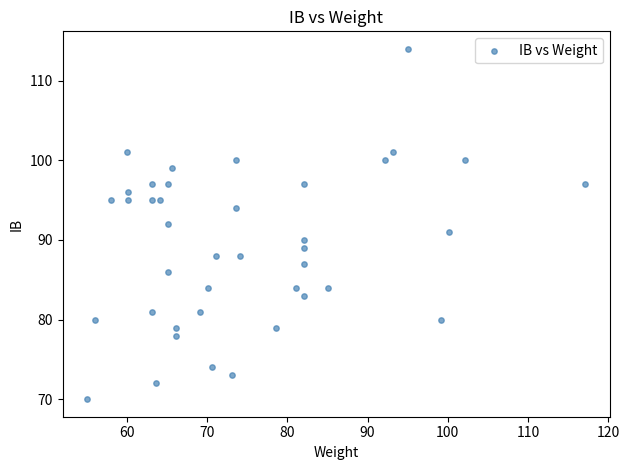

What is the range of Y values (max minus min)?

44